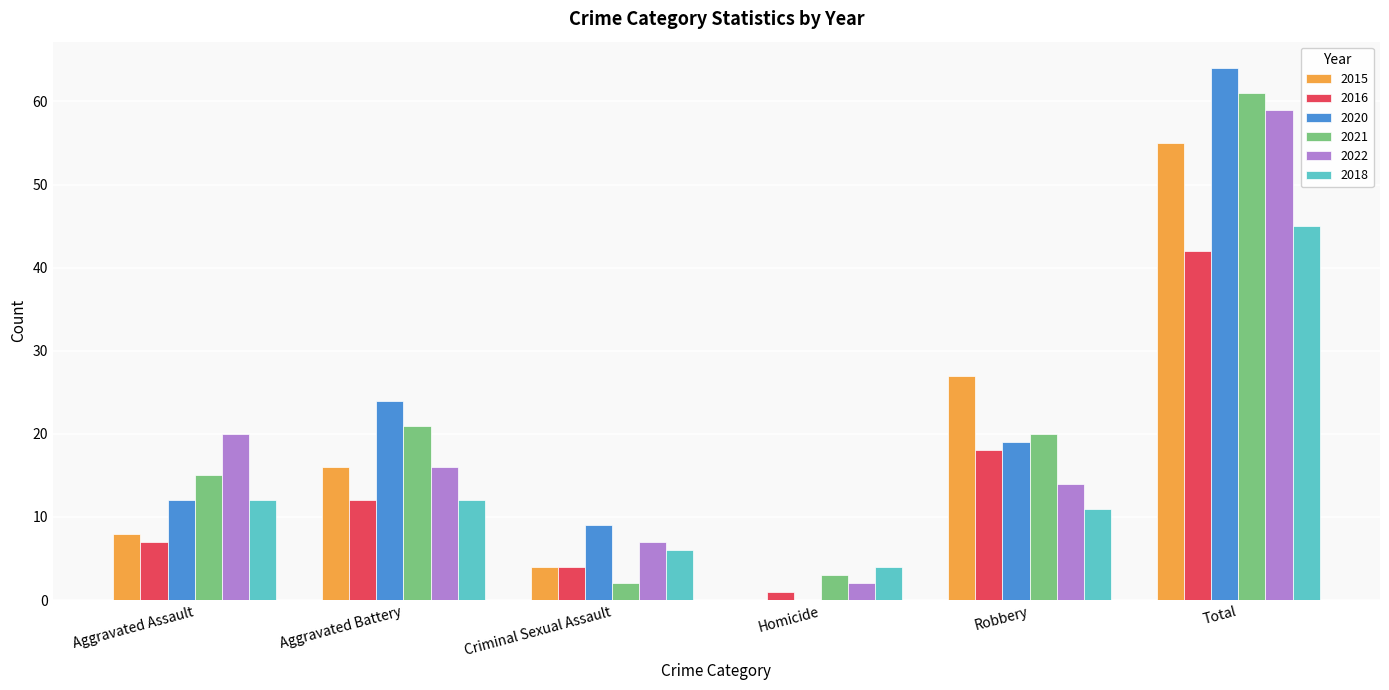

Between Aggravated Assault and Total, which series saw the biggest shift?

2020